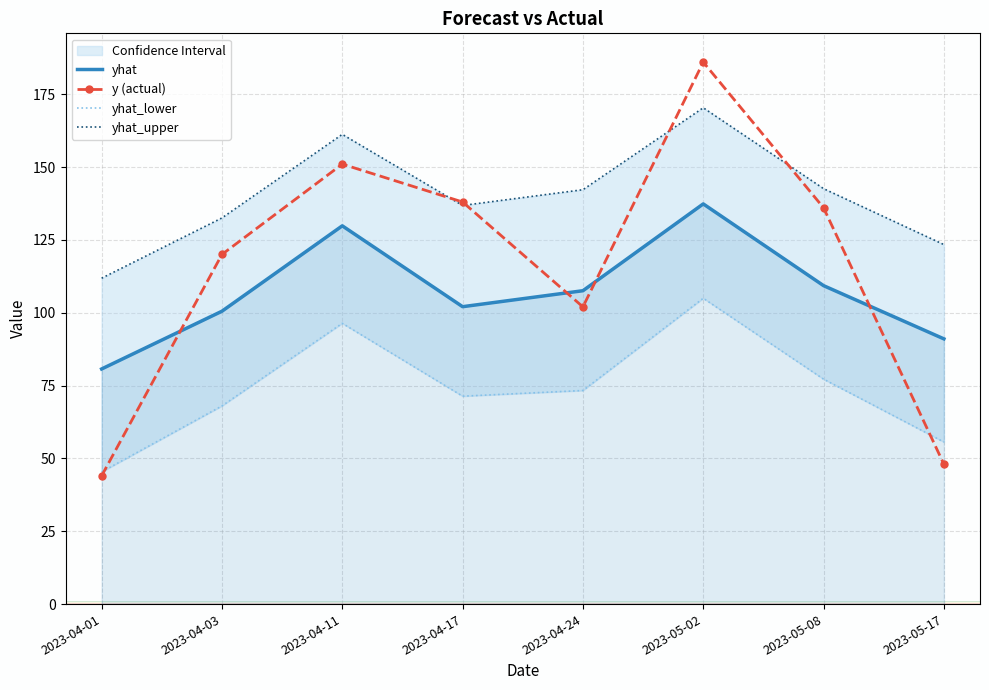

At which label does yhat_upper reach its minimum?

2023-04-01